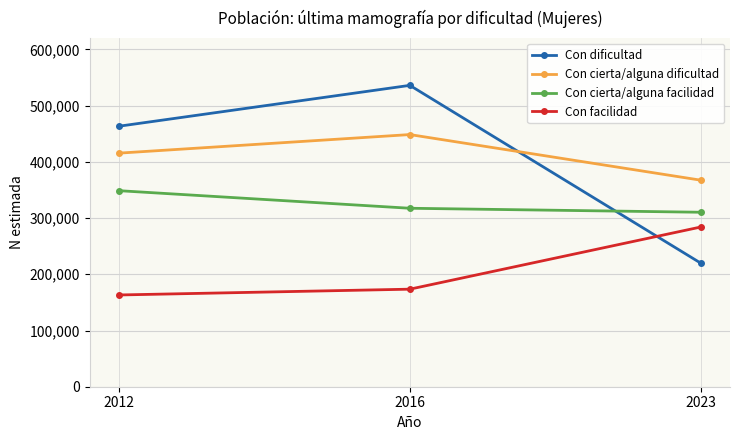

Between 2016 and 2023, which series saw the biggest shift?

Con dificultad